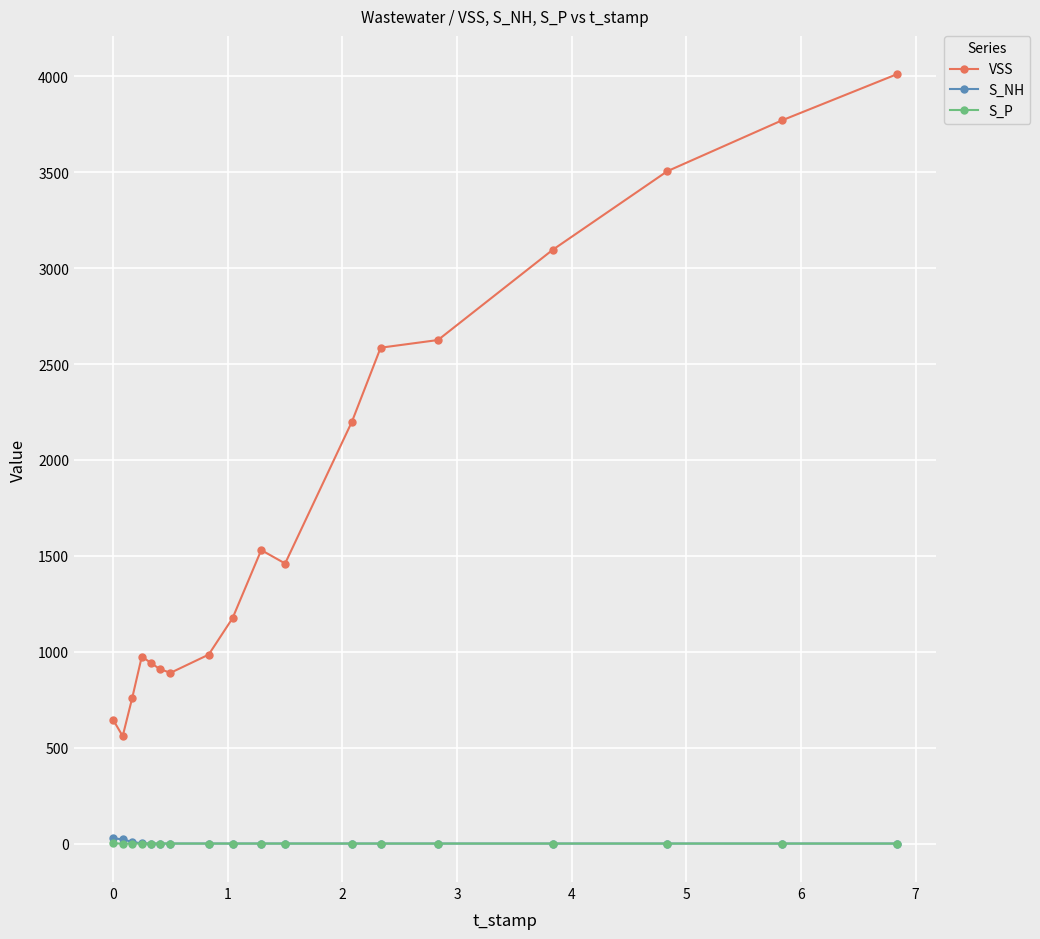

Which series has the largest range (max minus min)?

VSS